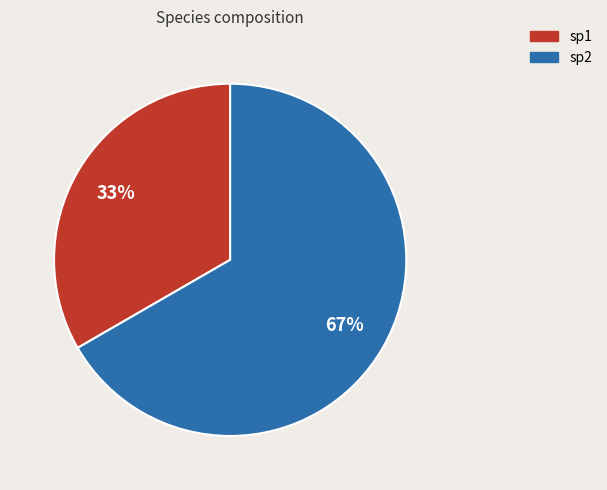

To the nearest percent, what portion does sp1 represent?

33%